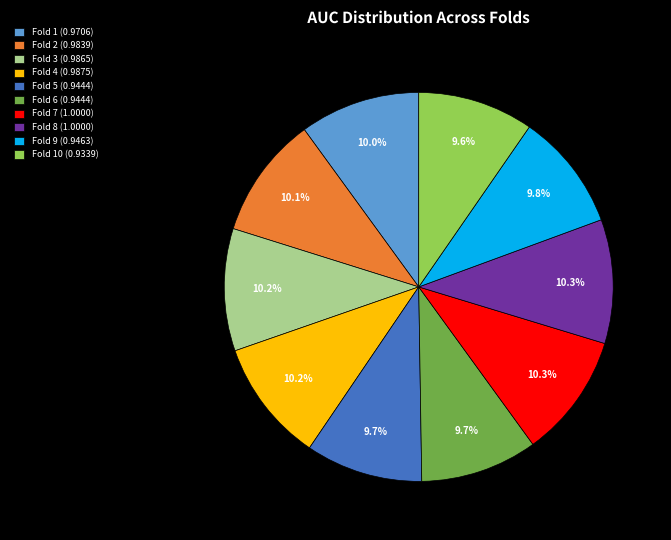

Is the sum of Fold 6 (0.9444) and Fold 7 (1.0000) greater than half?

No